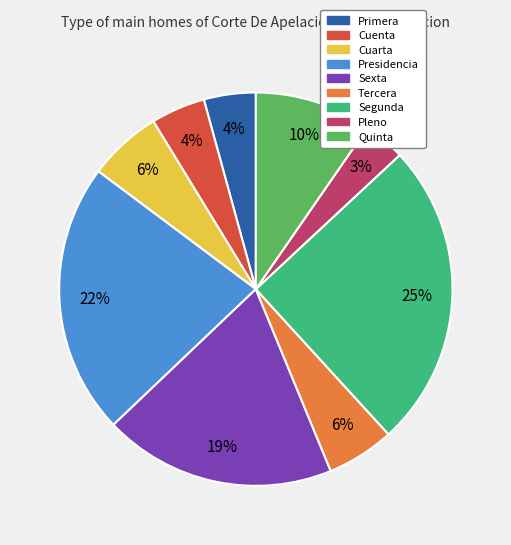

Do Presidencia and Segunda together represent more than half of the pie?

No